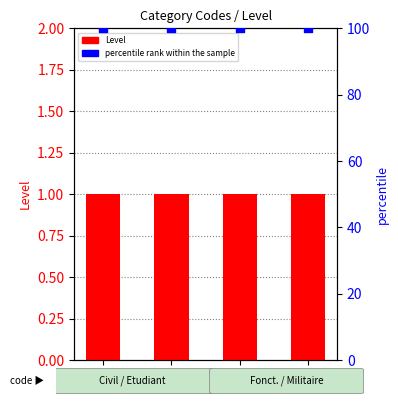

Which series has the largest total across all categories?

percentile rank within the sample